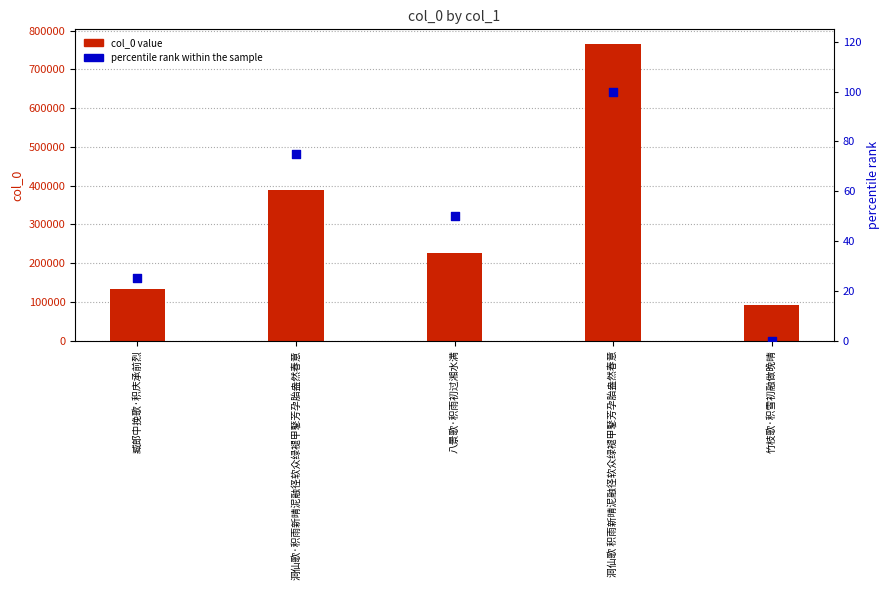

At which category is the sum across all series the highest?

洞仙歌 积雨新晴泥融径软众绿褪甲鼕芳孕胎盎然春意